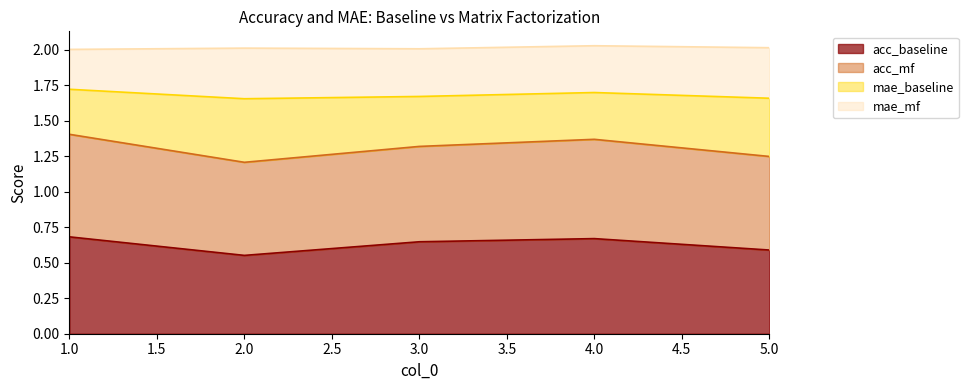

What is the smallest value displayed?

0.6